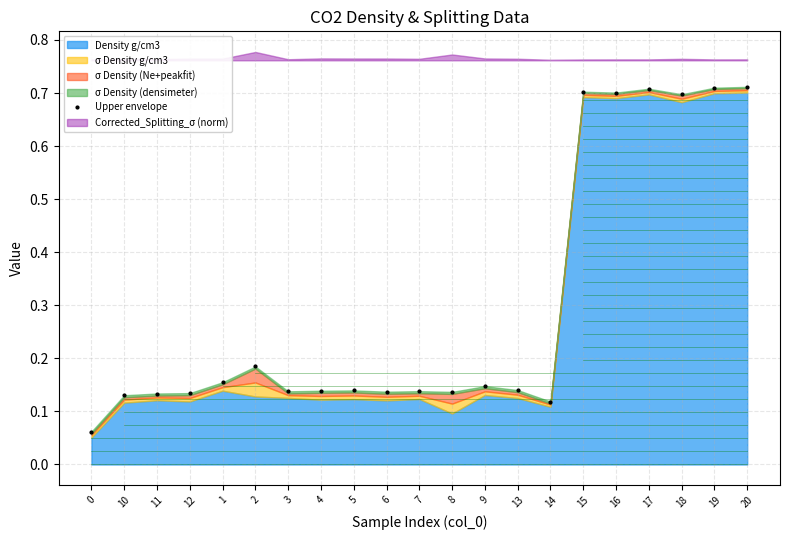

The chart shows a value of 0.2 at 14. True or false?

False